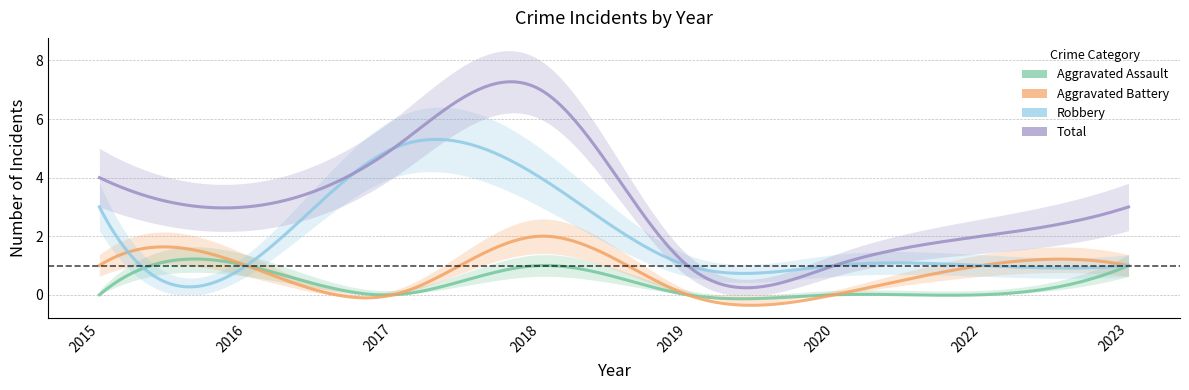

True or false: Robbery has a value of 1 at 2022.

True